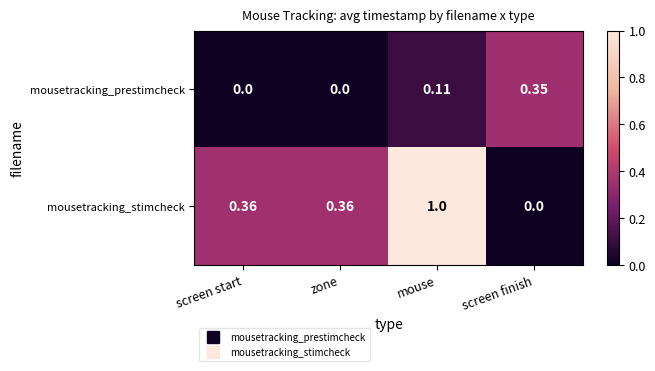

Which series has the widest spread of values?

mousetracking_stimcheck